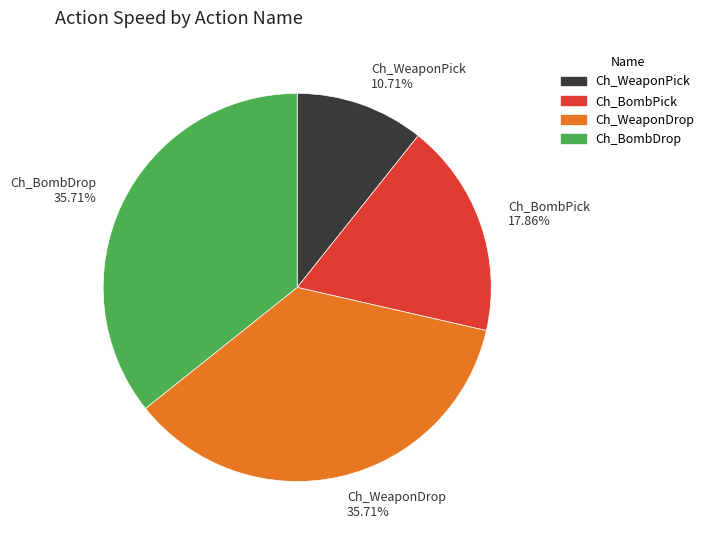

Is there a majority slice in this chart?

No